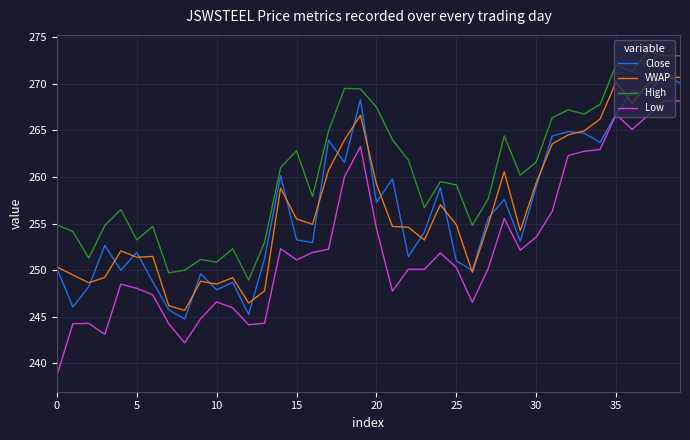

What is the greatest value displayed?

273.5